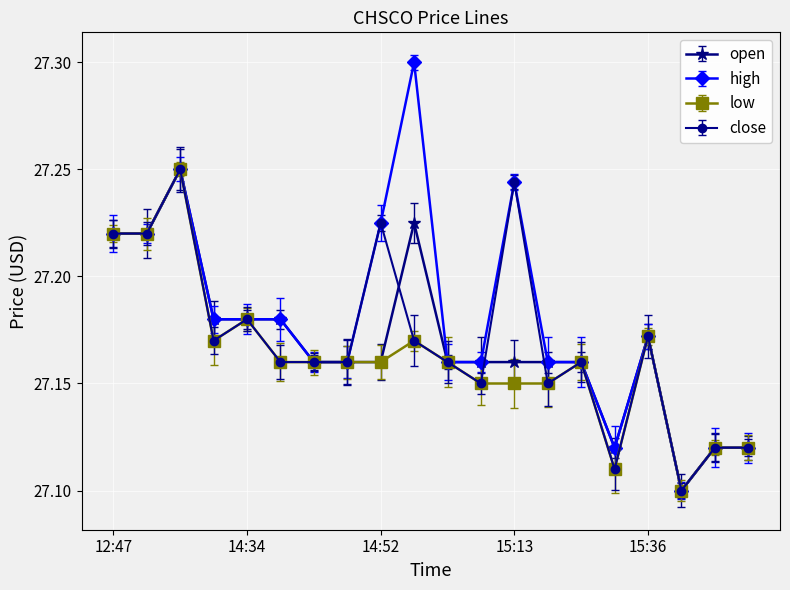

Which series has the largest range (max minus min)?

high